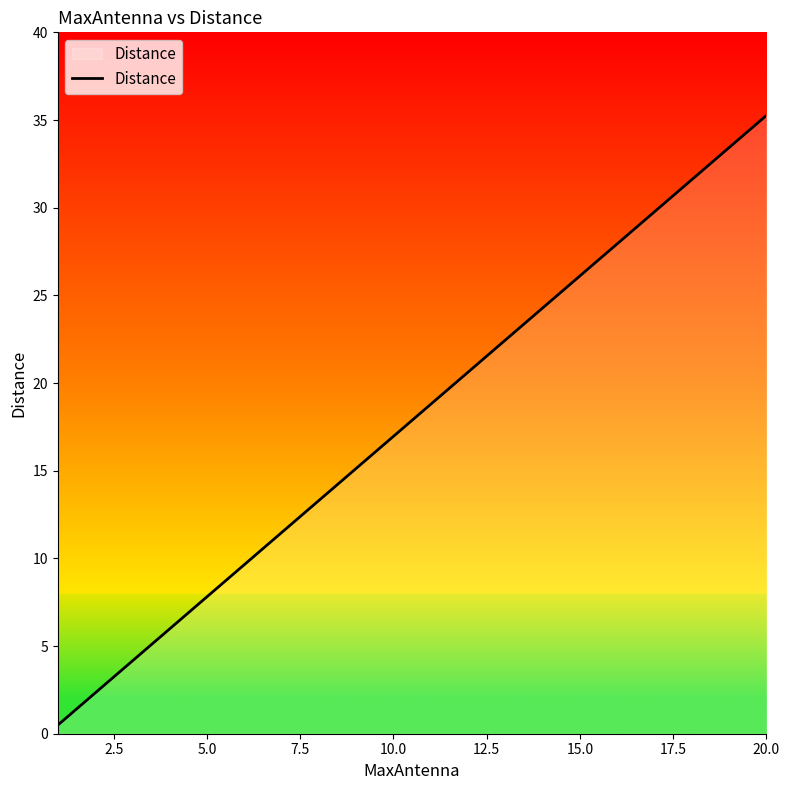

What is the greatest value displayed?

35.3